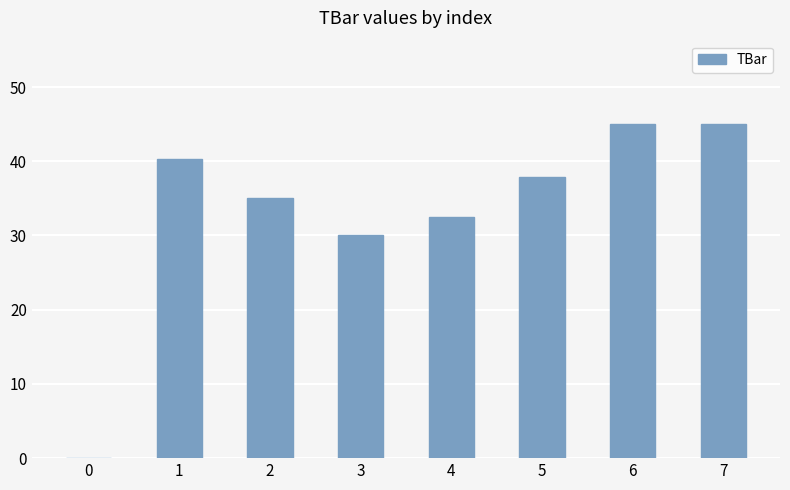

Is it true that the value at 7 is 27.0?

False